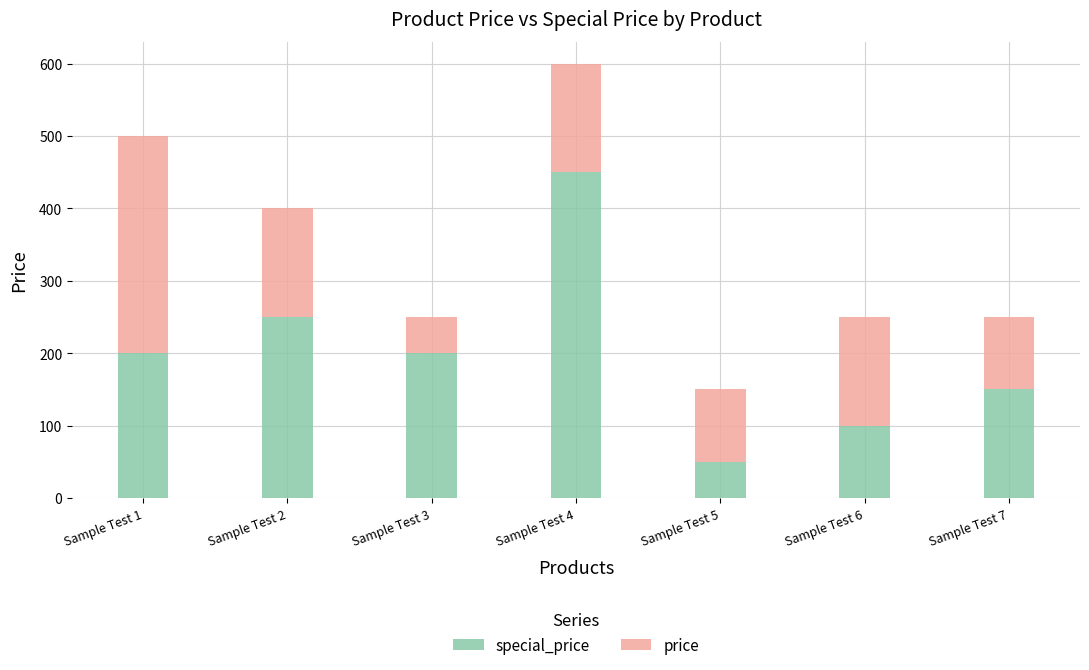

What is the total value across all series at Sample Test 7?

250